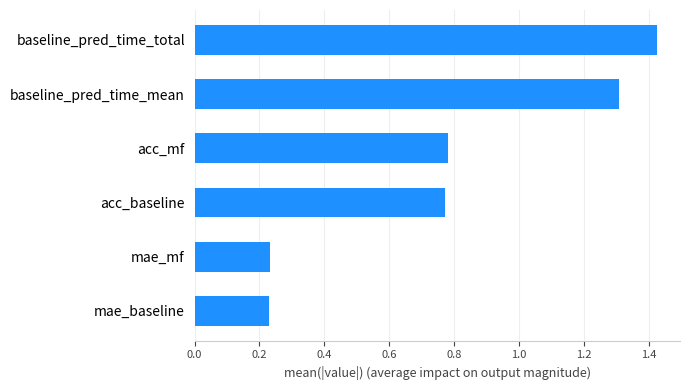

What is the difference between the values at mae_baseline and baseline_pred_time_mean?

1.1